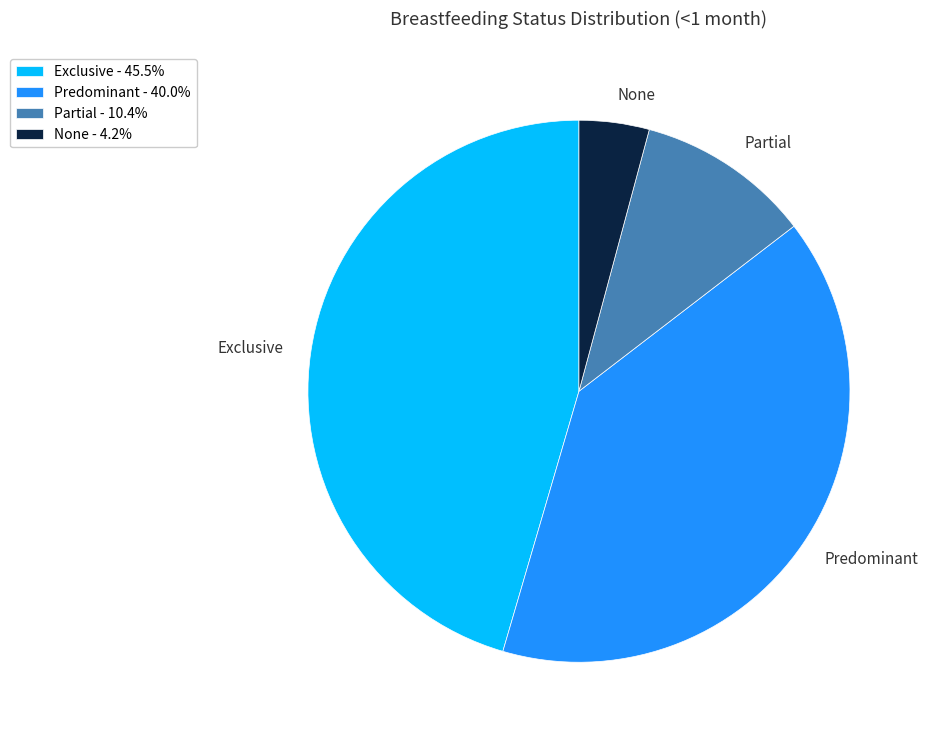

Does None represent more than half of the total?

No